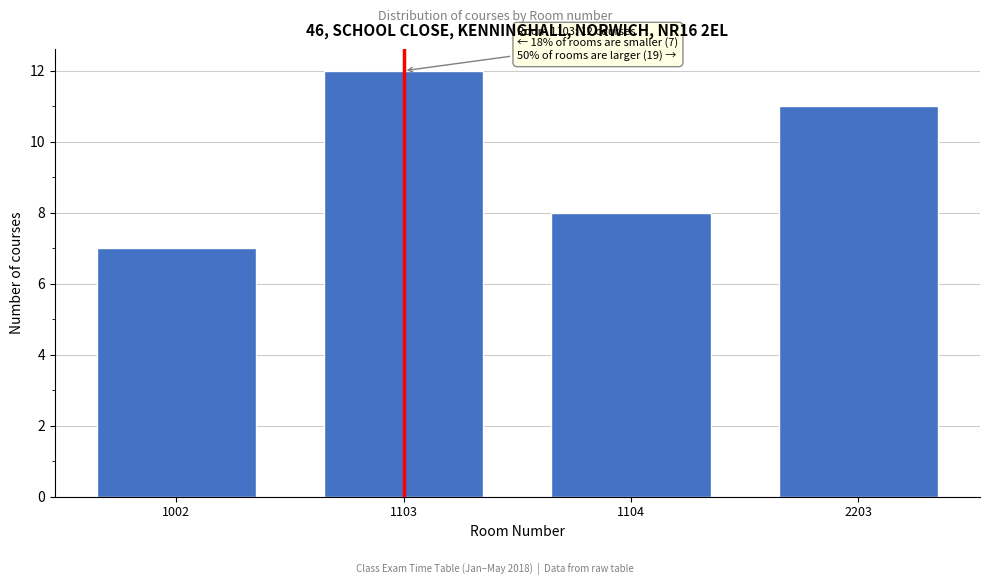

Reading left to right, extract all data points from this chart.

1002=7	1103=12	1104=8	2203=11